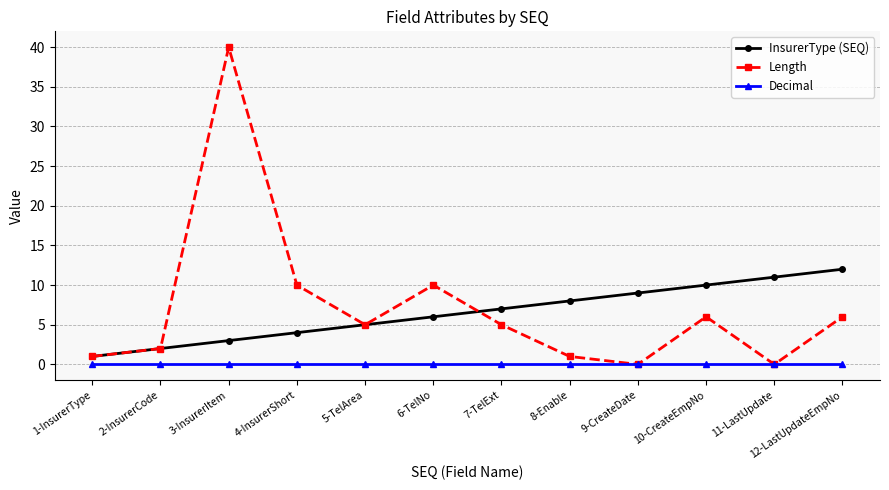

Reading right to left, extract all data points from this chart.

InsurerType (SEQ): 12	11	10	9	8	7	6	5	4	3	2	1
Length: 6	0	6	0	1	5	10	5	10	40	2	1
Decimal: 0	0	0	0	0	0	0	0	0	0	0	0